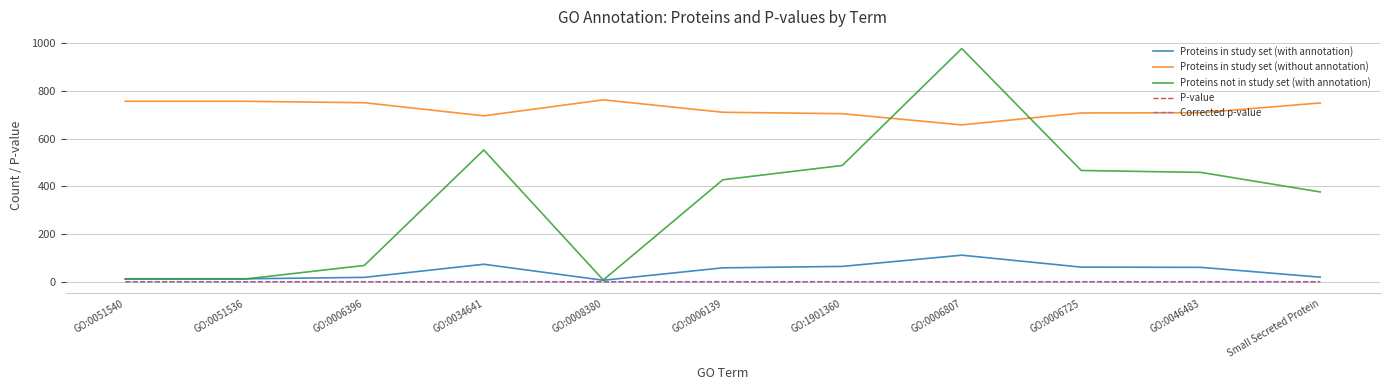

Which category has the highest value across all series?

GO:0006807